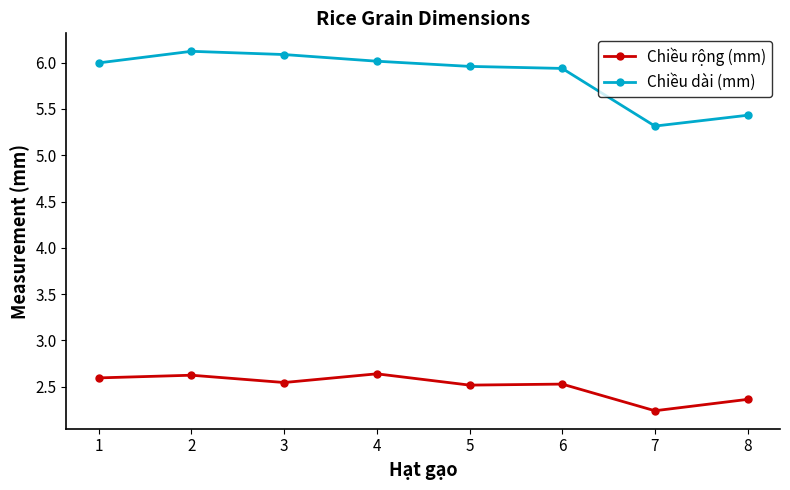

What is the sum of all Chiều dài (mm) values?

46.9